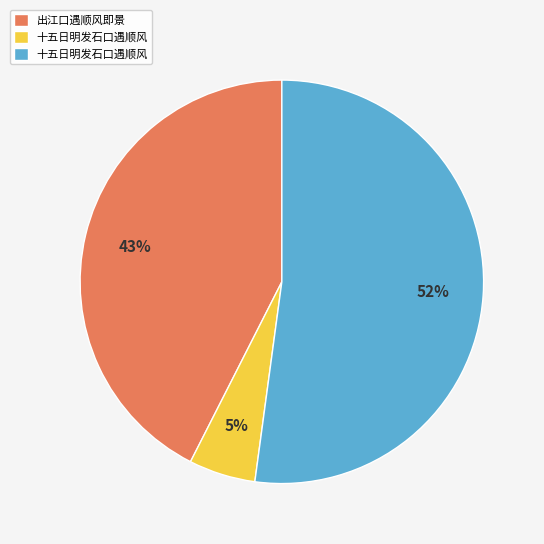

Is there any slice that represents more than half of the pie?

Yes